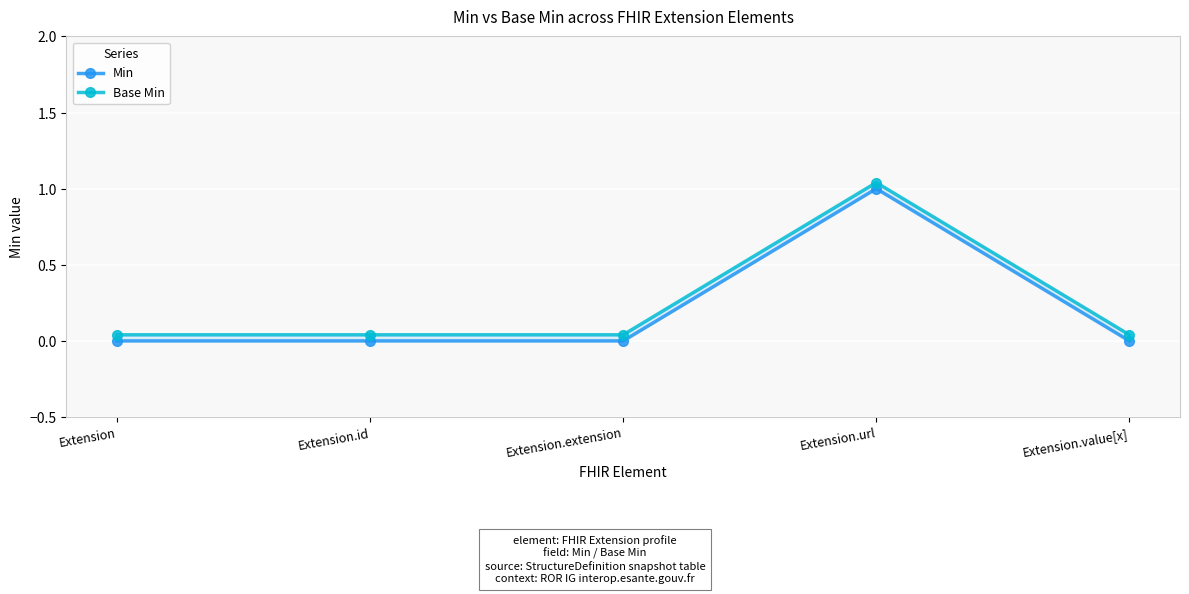

Which series changed the most between Extension.url and Extension.value[x]?

Min